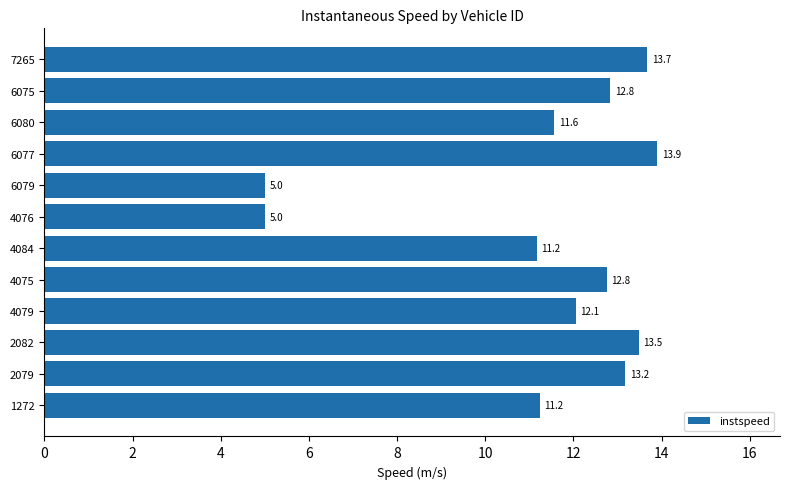

Count the number of values greater than 12.

7